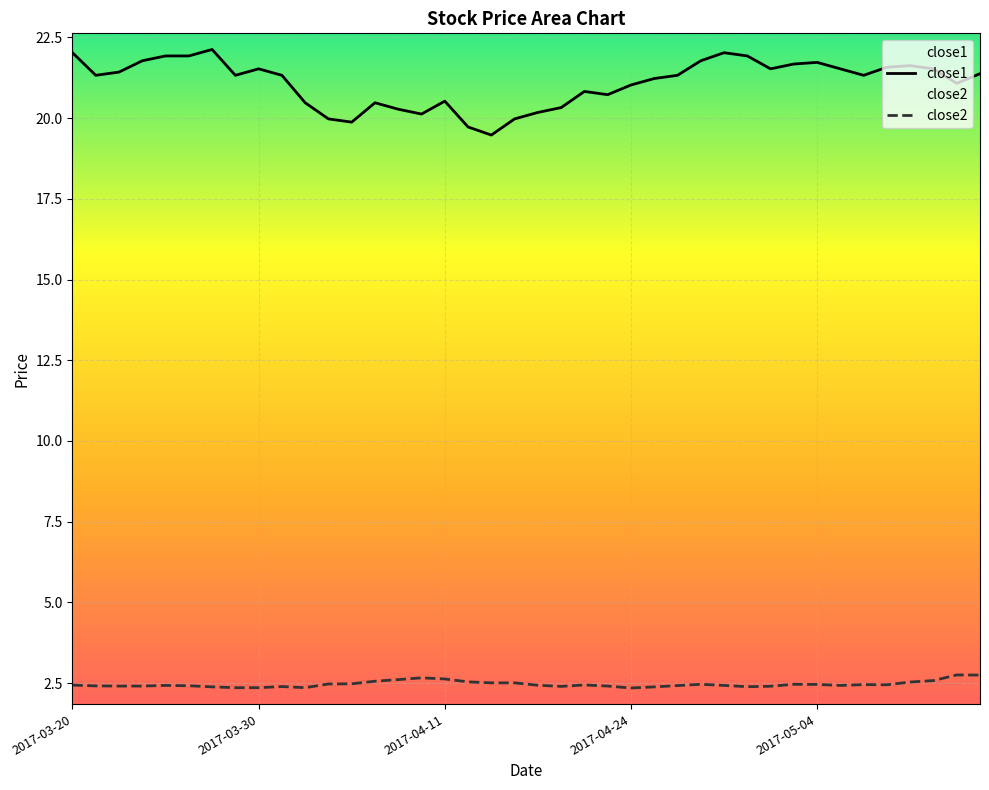

Which series has the largest total across all categories?

close1